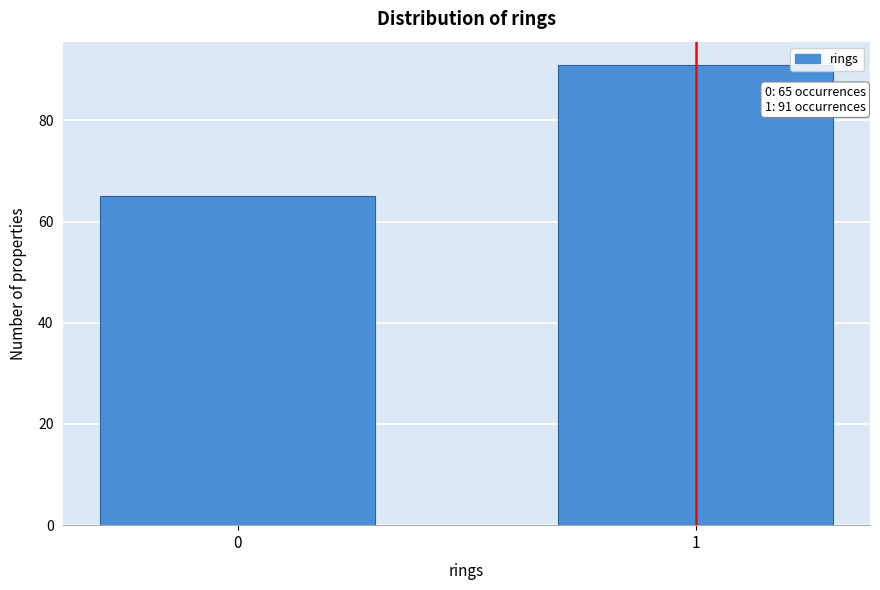

Reading right to left, extract all data points from this chart.

1=91	0=65